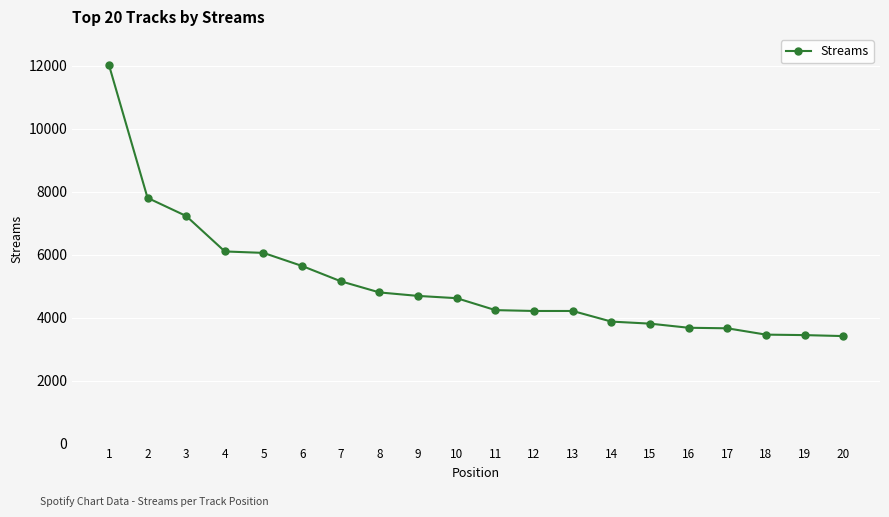

What is the change in value from 1 to 2?

-4226